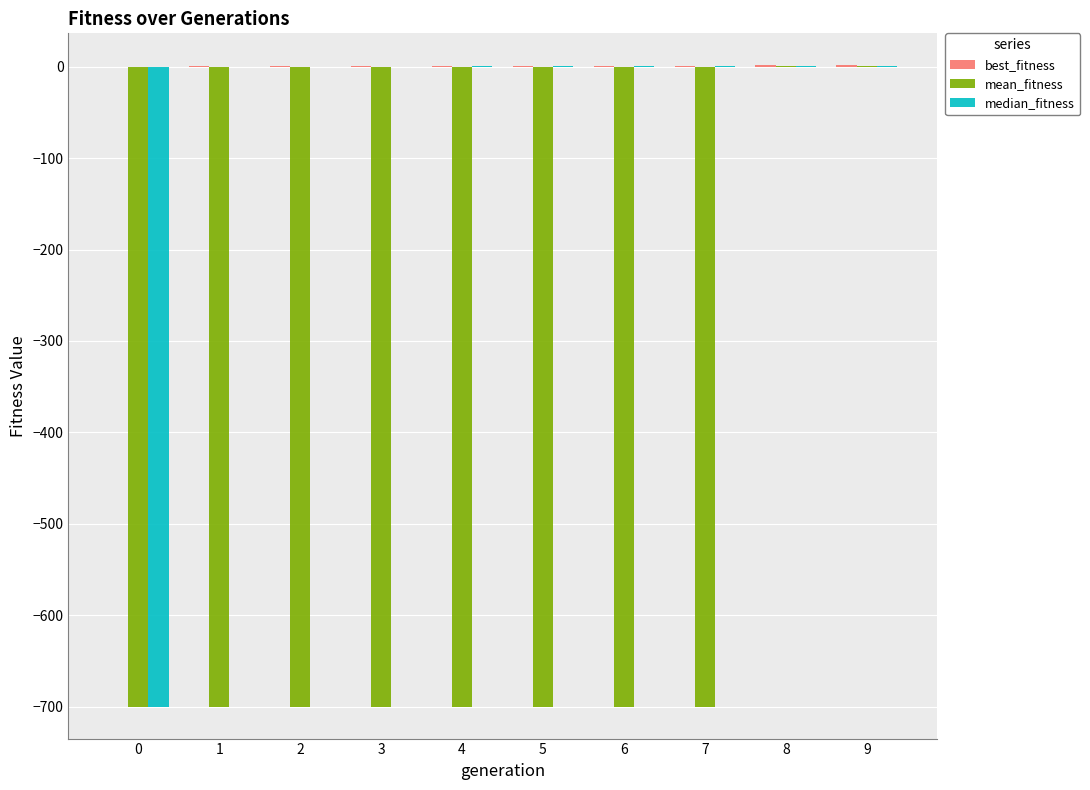

Between 3 and 9, which series saw the biggest shift?

mean_fitness